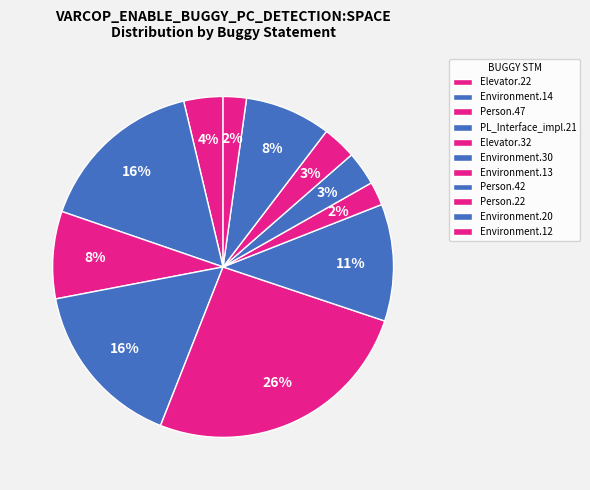

How many segments does this pie chart have?

11